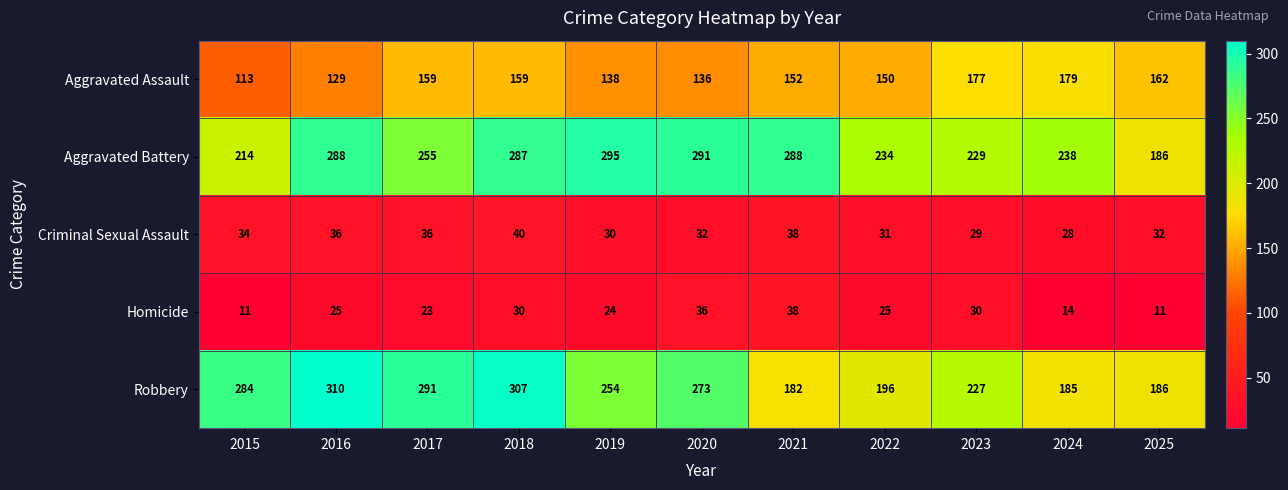

What is the maximum value shown in the chart?

310